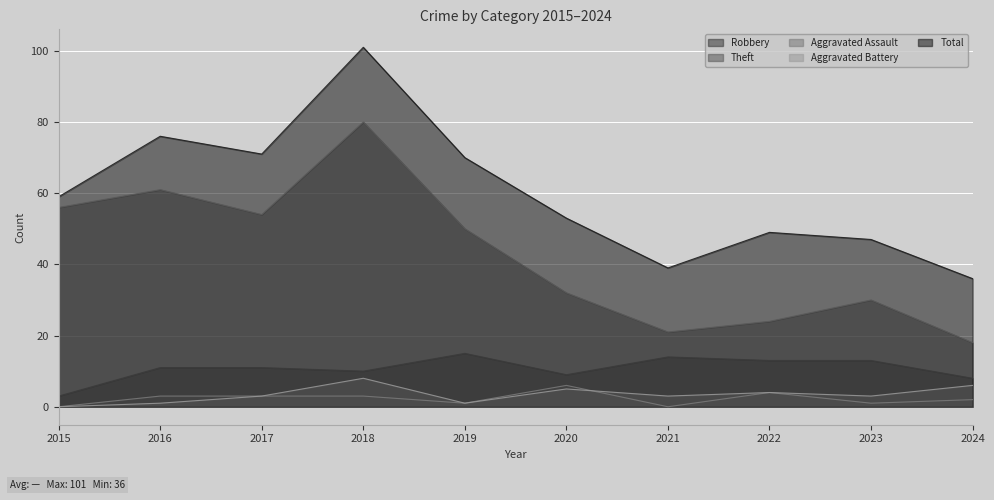

How many lines are shown in the chart?

5